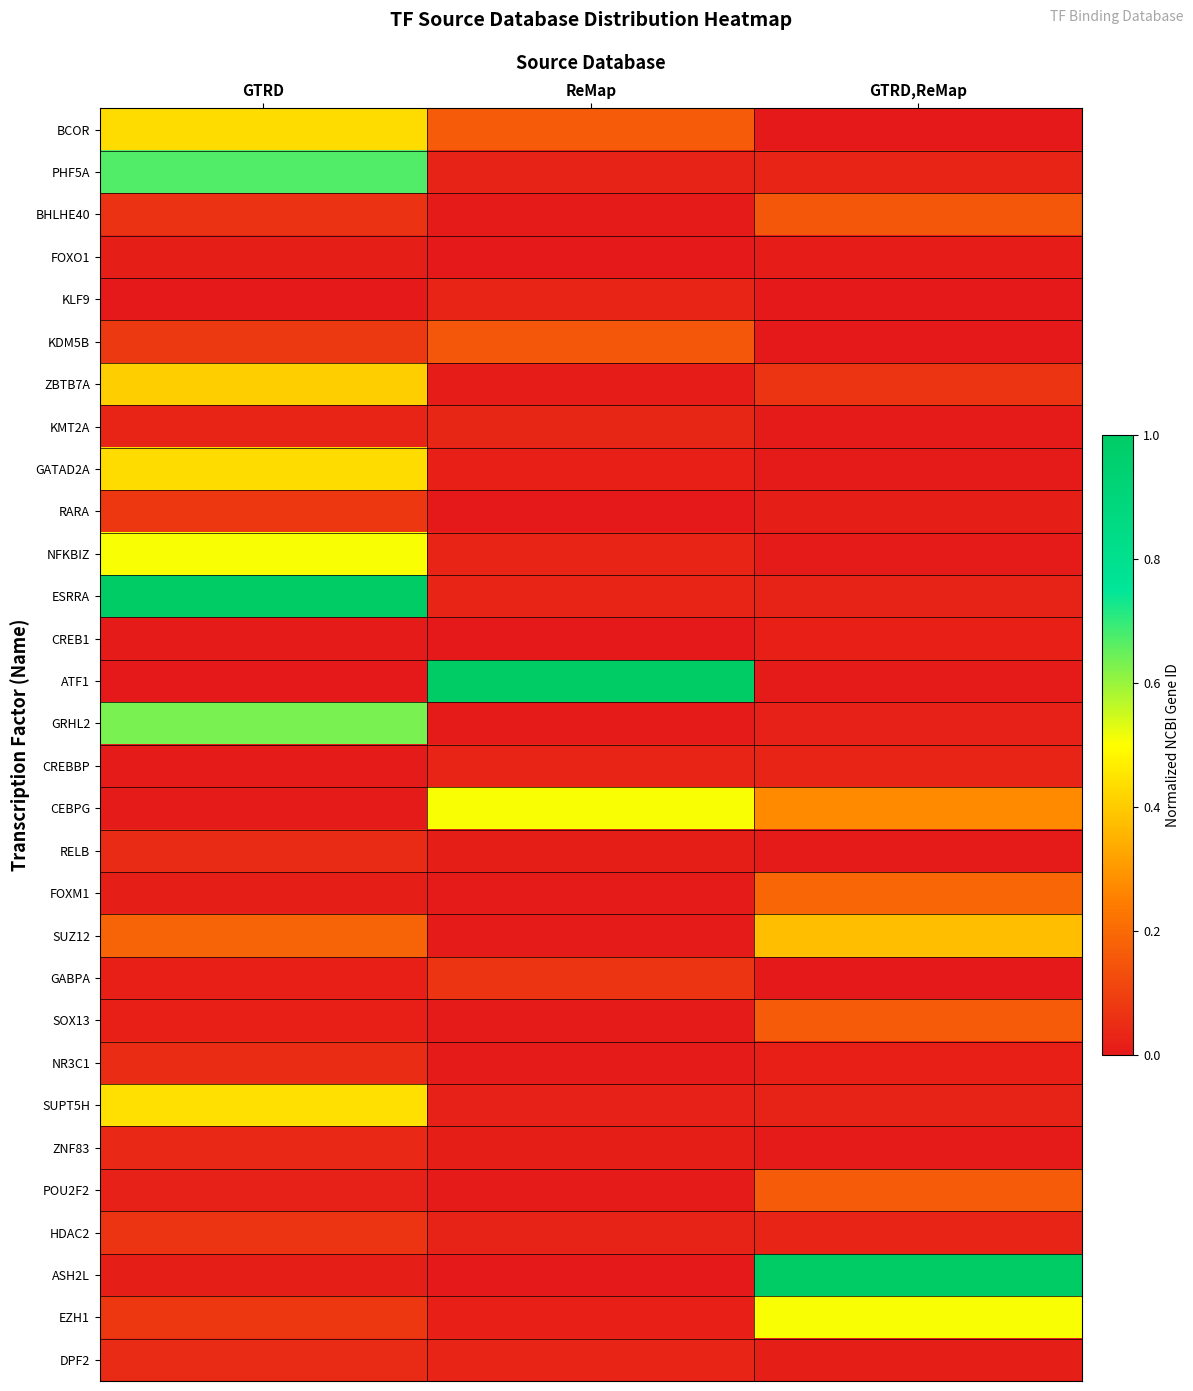

At how many categories does at least one series exceed 0?

3